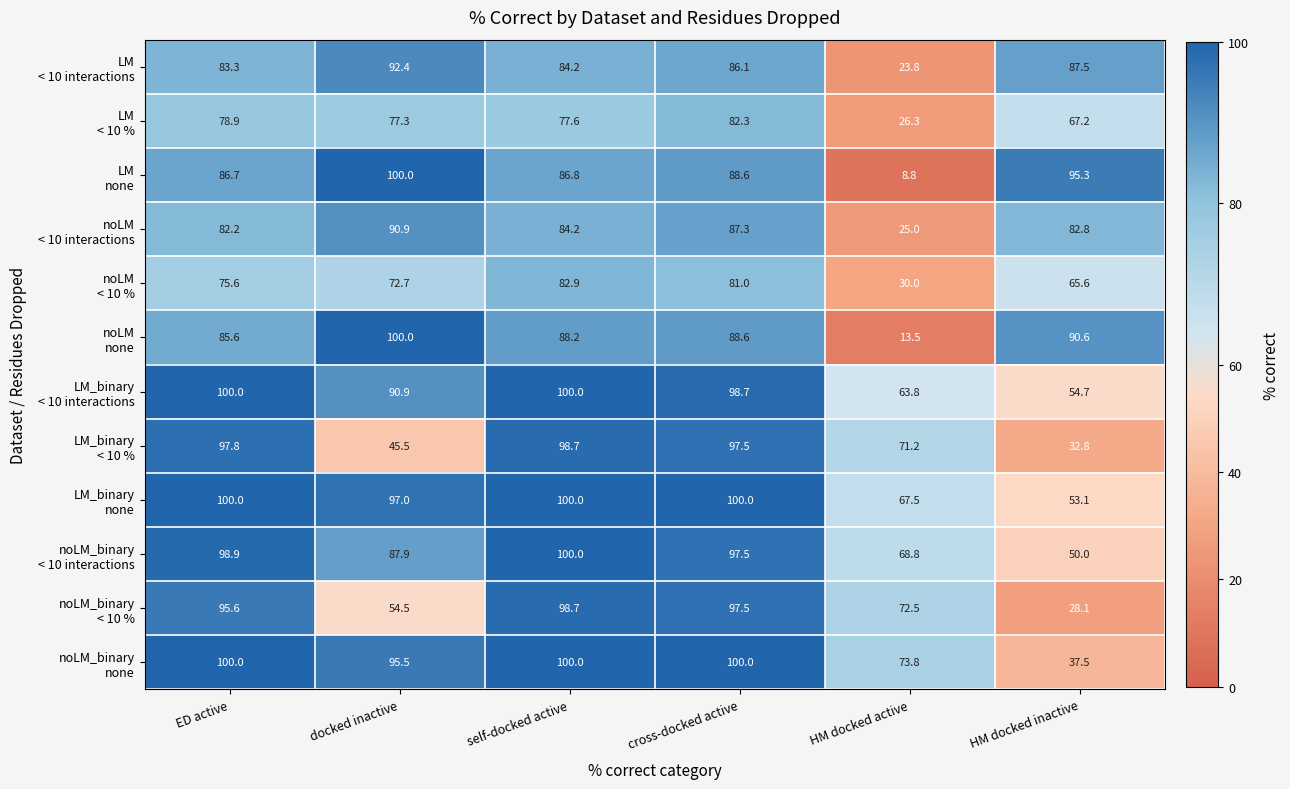

Count the number of categories in the chart.

6